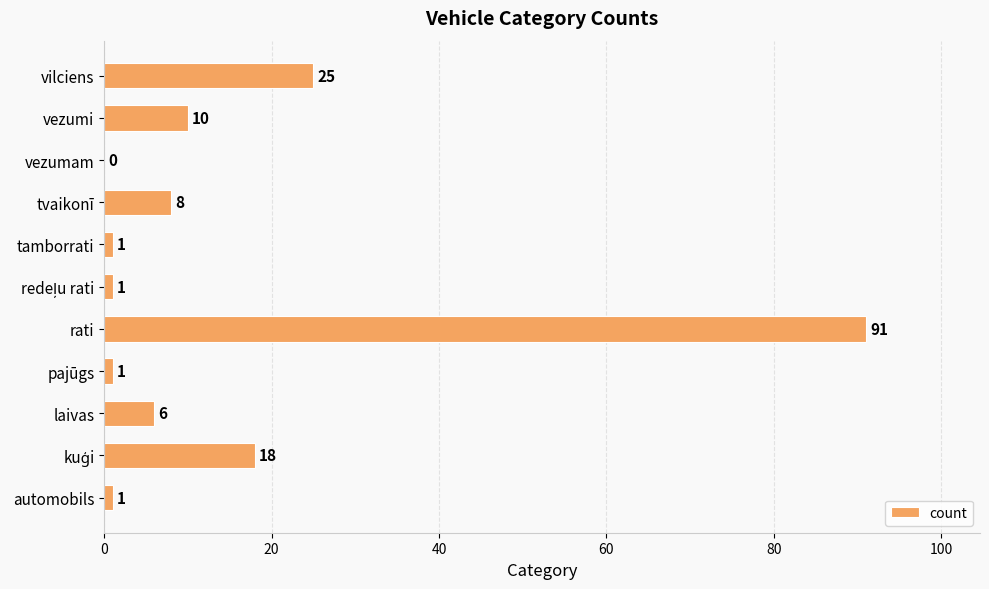

Which has a higher value, laivas or automobils?

laivas